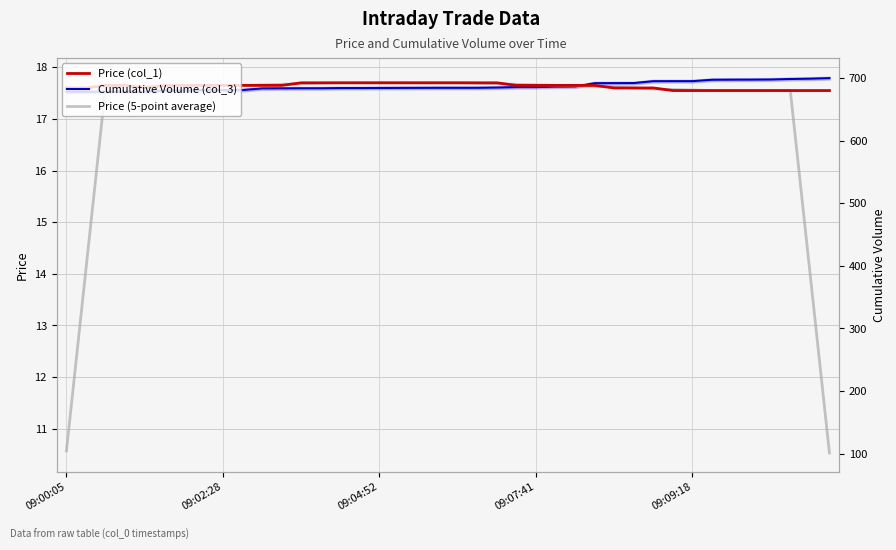

At 29, list the series in order from largest to smallest.

Cumulative Volume (col_3), Price (col_1), Price (5-point average)